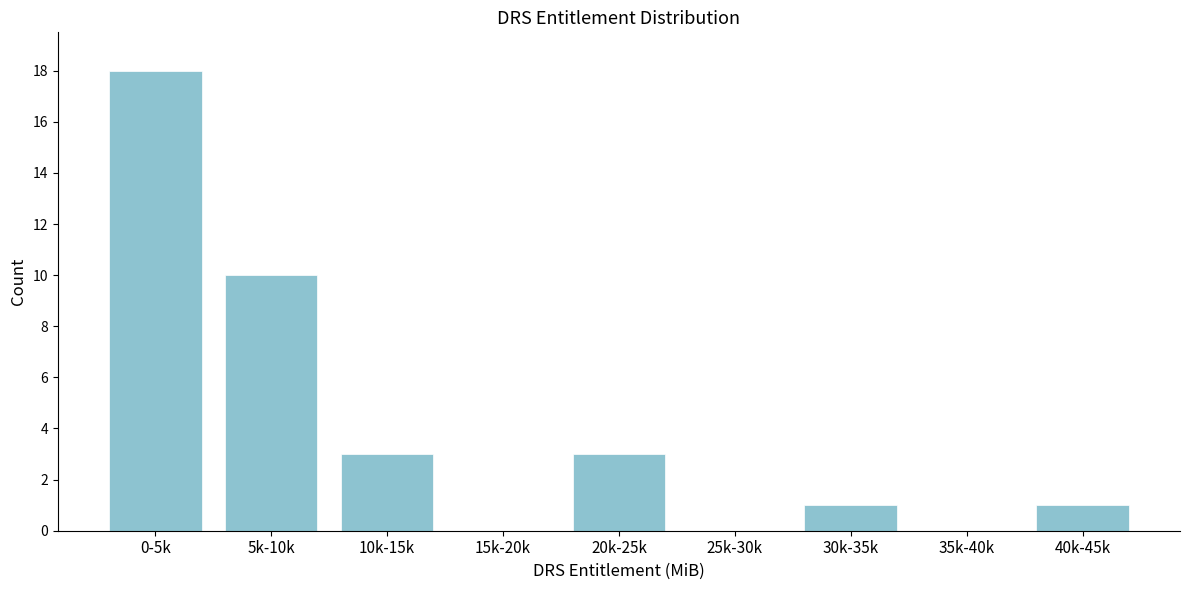

Reading right to left, what are all the values shown in this chart?

40k-45k=1	35k-40k=0	30k-35k=1	25k-30k=0	20k-25k=3	15k-20k=0	10k-15k=3	5k-10k=10	0-5k=18